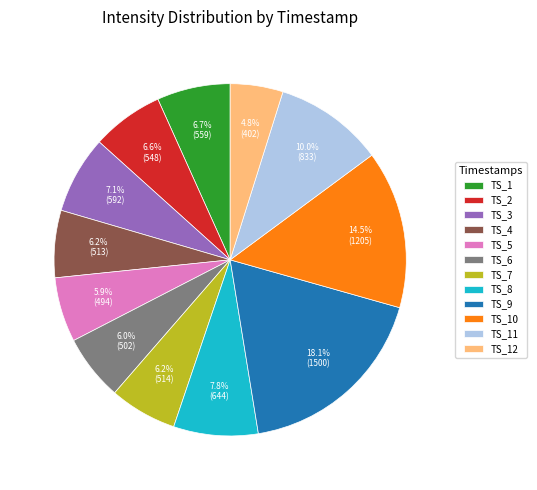

What is the ratio of the value at TS_6 to the value at TS_8?

0.8